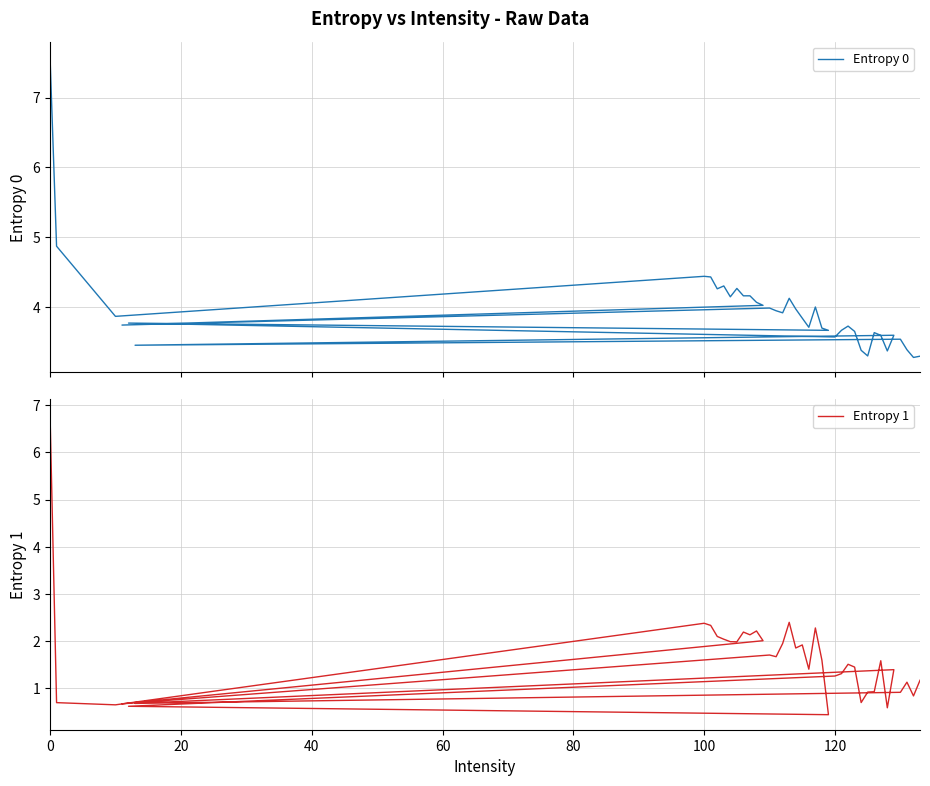

How many lines are shown in the chart?

2